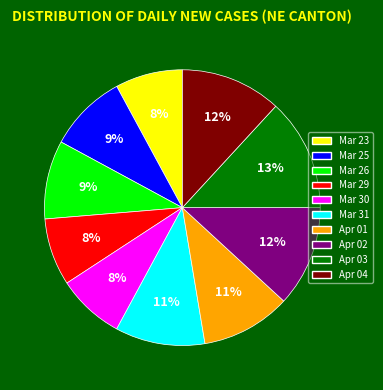

Does any single category account for the majority?

No